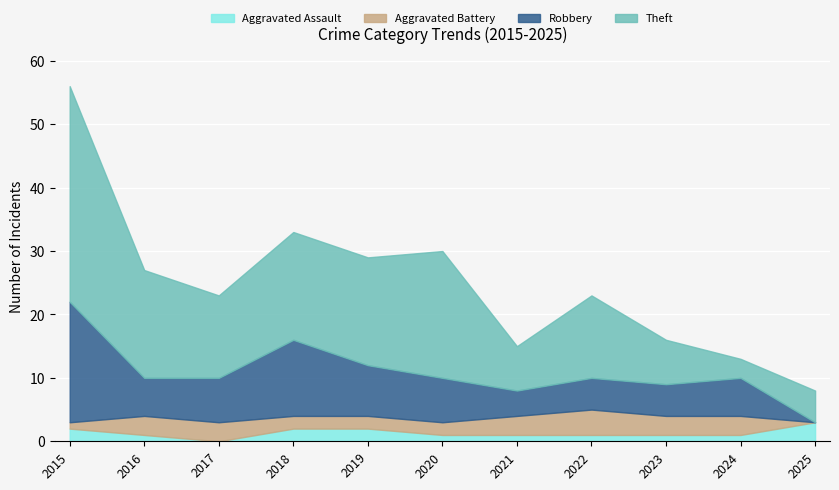

In Aggravated Assault, how many points are lower than both neighbors (excluding endpoints)?

1